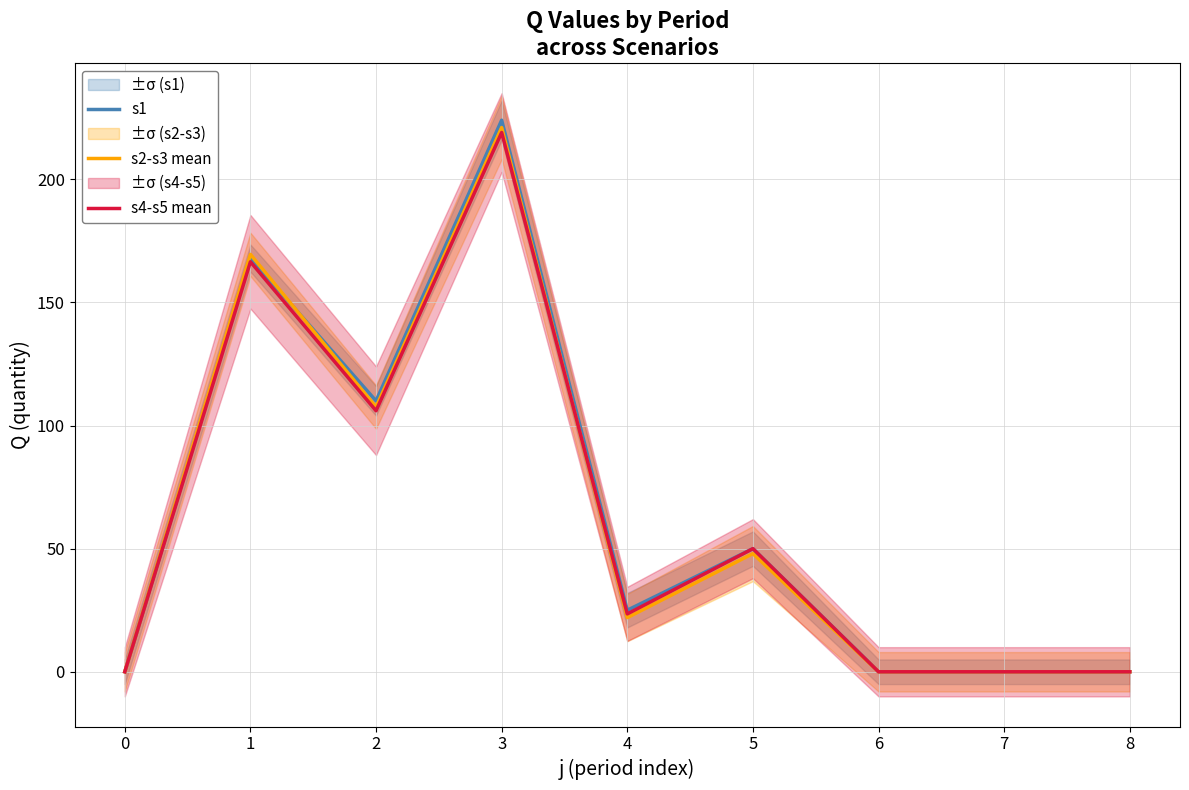

At which category does s2-s3 mean reach its first local peak?

1